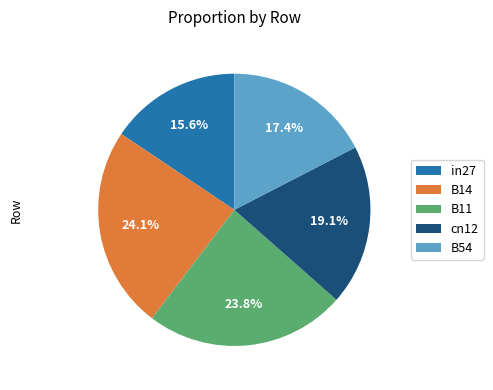

How many segments does this pie chart have?

5